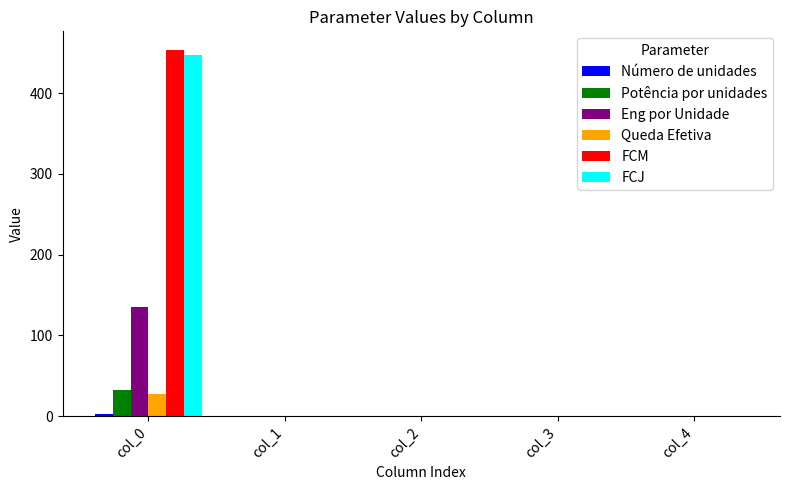

What is the sum of the Queda Efetiva values at col_0 and col_4?

26.9